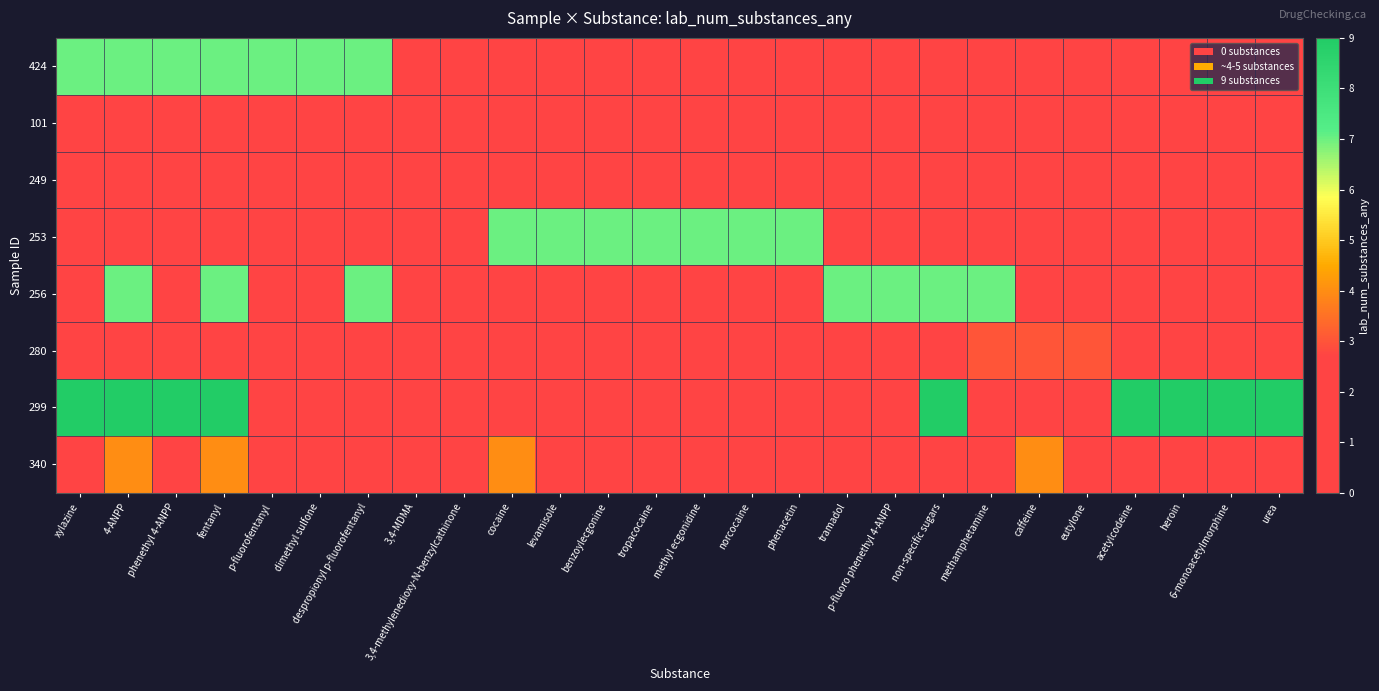

Reading right to left, what are all the values shown in this chart?

424: urea=0	6-monoacetylmorphine=0	heroin=0	acetylcodeine=0	eutylone=0	caffeine=0	methamphetamine=0	non-specific sugars=0	p-fluoro phenethyl 4-ANPP=0	tramadol=0	phenacetin=0	norcocaine=0	methyl ecgonidine=0	tropacocaine=0	benzoylecgonine=0	levamisole=0	cocaine=0	3,4-methylenedioxy-N-benzylcathinone=0	3,4-MDMA=0	despropionyl p-fluorofentanyl=7	dimethyl sulfone=7	p-fluorofentanyl=7	fentanyl=7	phenethyl 4-ANPP=7	4-ANPP=7	xylazine=7
101: urea=0	6-monoacetylmorphine=0	heroin=0	acetylcodeine=0	eutylone=0	caffeine=0	methamphetamine=0	non-specific sugars=0	p-fluoro phenethyl 4-ANPP=0	tramadol=0	phenacetin=0	norcocaine=0	methyl ecgonidine=0	tropacocaine=0	benzoylecgonine=0	levamisole=0	cocaine=0	3,4-methylenedioxy-N-benzylcathinone=2	3,4-MDMA=2	despropionyl p-fluorofentanyl=0	dimethyl sulfone=0	p-fluorofentanyl=0	fentanyl=0	phenethyl 4-ANPP=0	4-ANPP=0	xylazine=0
249: urea=0	6-monoacetylmorphine=0	heroin=0	acetylcodeine=0	eutylone=0	caffeine=0	methamphetamine=0	non-specific sugars=0	p-fluoro phenethyl 4-ANPP=0	tramadol=0	phenacetin=0	norcocaine=0	methyl ecgonidine=0	tropacocaine=0	benzoylecgonine=0	levamisole=0	cocaine=0	3,4-methylenedioxy-N-benzylcathinone=0	3,4-MDMA=1	despropionyl p-fluorofentanyl=0	dimethyl sulfone=0	p-fluorofentanyl=0	fentanyl=0	phenethyl 4-ANPP=0	4-ANPP=0	xylazine=0
253: urea=0	6-monoacetylmorphine=0	heroin=0	acetylcodeine=0	eutylone=0	caffeine=0	methamphetamine=0	non-specific sugars=0	p-fluoro phenethyl 4-ANPP=0	tramadol=0	phenacetin=7	norcocaine=7	methyl ecgonidine=7	tropacocaine=7	benzoylecgonine=7	levamisole=7	cocaine=7	3,4-methylenedioxy-N-benzylcathinone=0	3,4-MDMA=0	despropionyl p-fluorofentanyl=0	dimethyl sulfone=0	p-fluorofentanyl=0	fentanyl=0	phenethyl 4-ANPP=0	4-ANPP=0	xylazine=0
256: urea=0	6-monoacetylmorphine=0	heroin=0	acetylcodeine=0	eutylone=0	caffeine=0	methamphetamine=7	non-specific sugars=7	p-fluoro phenethyl 4-ANPP=7	tramadol=7	phenacetin=0	norcocaine=0	methyl ecgonidine=0	tropacocaine=0	benzoylecgonine=0	levamisole=0	cocaine=0	3,4-methylenedioxy-N-benzylcathinone=0	3,4-MDMA=0	despropionyl p-fluorofentanyl=7	dimethyl sulfone=0	p-fluorofentanyl=0	fentanyl=7	phenethyl 4-ANPP=0	4-ANPP=7	xylazine=0
280: urea=0	6-monoacetylmorphine=0	heroin=0	acetylcodeine=0	eutylone=3	caffeine=3	methamphetamine=3	non-specific sugars=0	p-fluoro phenethyl 4-ANPP=0	tramadol=0	phenacetin=0	norcocaine=0	methyl ecgonidine=0	tropacocaine=0	benzoylecgonine=0	levamisole=0	cocaine=0	3,4-methylenedioxy-N-benzylcathinone=0	3,4-MDMA=0	despropionyl p-fluorofentanyl=0	dimethyl sulfone=0	p-fluorofentanyl=0	fentanyl=0	phenethyl 4-ANPP=0	4-ANPP=0	xylazine=0
299: urea=9	6-monoacetylmorphine=9	heroin=9	acetylcodeine=9	eutylone=0	caffeine=0	methamphetamine=0	non-specific sugars=9	p-fluoro phenethyl 4-ANPP=0	tramadol=0	phenacetin=0	norcocaine=0	methyl ecgonidine=0	tropacocaine=0	benzoylecgonine=0	levamisole=0	cocaine=0	3,4-methylenedioxy-N-benzylcathinone=0	3,4-MDMA=0	despropionyl p-fluorofentanyl=0	dimethyl sulfone=0	p-fluorofentanyl=0	fentanyl=9	phenethyl 4-ANPP=9	4-ANPP=9	xylazine=9
340: urea=0	6-monoacetylmorphine=0	heroin=0	acetylcodeine=0	eutylone=0	caffeine=4	methamphetamine=0	non-specific sugars=0	p-fluoro phenethyl 4-ANPP=0	tramadol=0	phenacetin=0	norcocaine=0	methyl ecgonidine=0	tropacocaine=0	benzoylecgonine=0	levamisole=0	cocaine=4	3,4-methylenedioxy-N-benzylcathinone=0	3,4-MDMA=0	despropionyl p-fluorofentanyl=0	dimethyl sulfone=0	p-fluorofentanyl=0	fentanyl=4	phenethyl 4-ANPP=0	4-ANPP=4	xylazine=0